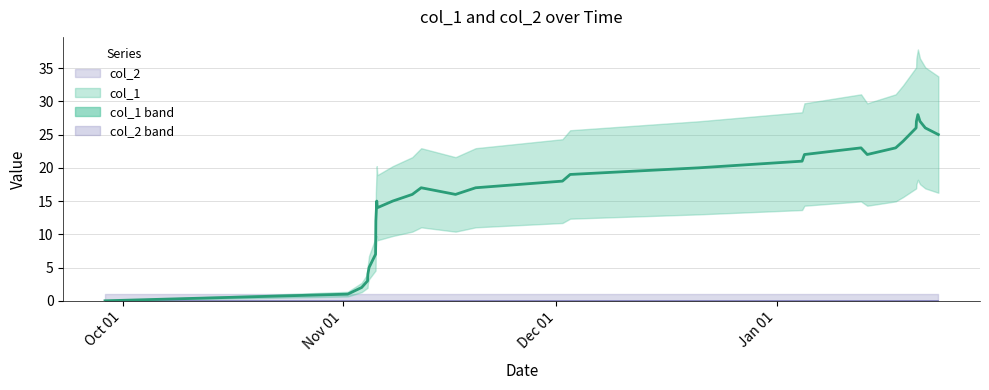

True or false: the data has more than 2 interior local peaks.

True